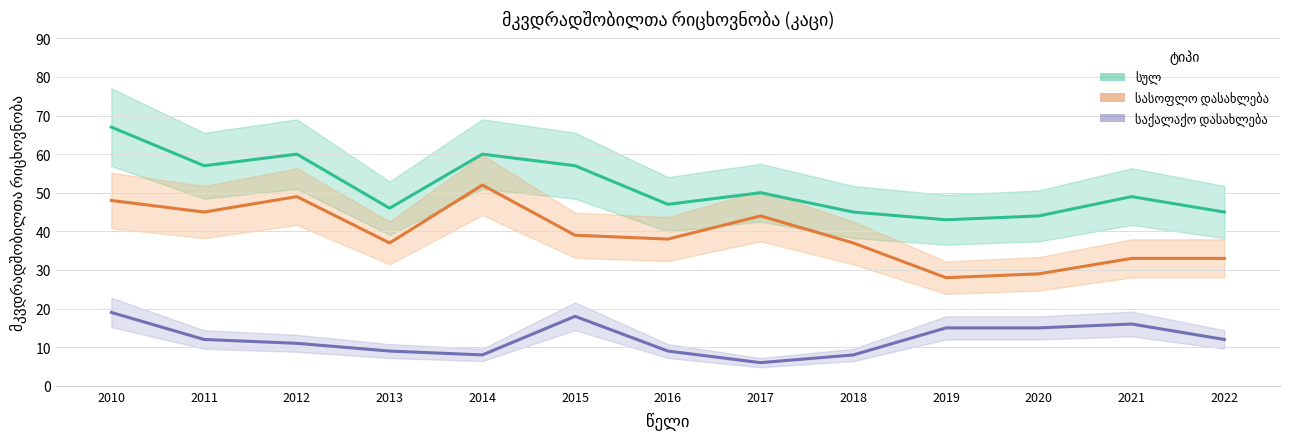

How many interior local peaks does the სულ series have?

4